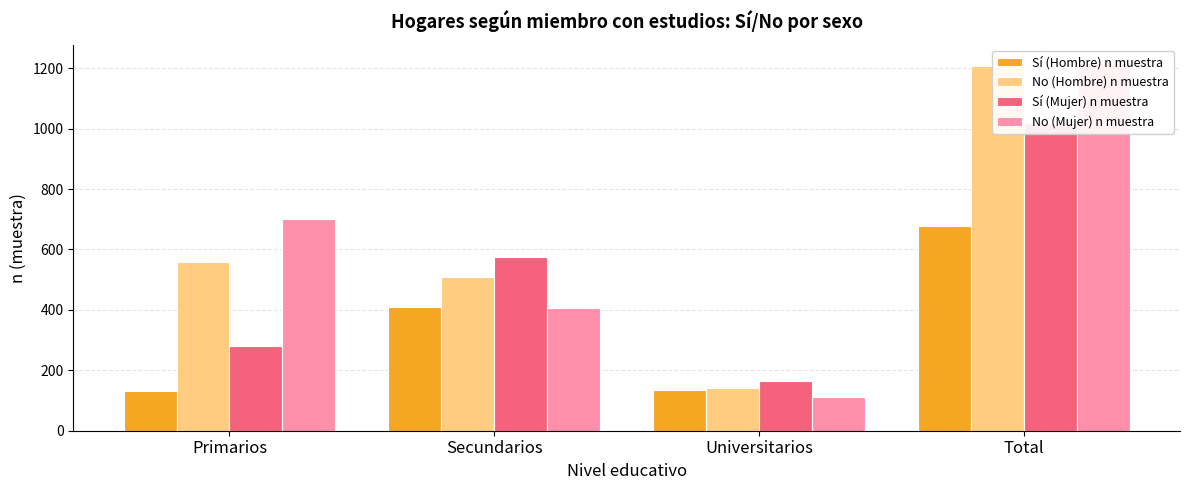

At which label is No (Mujer) n muestra closest to 663?

Primarios